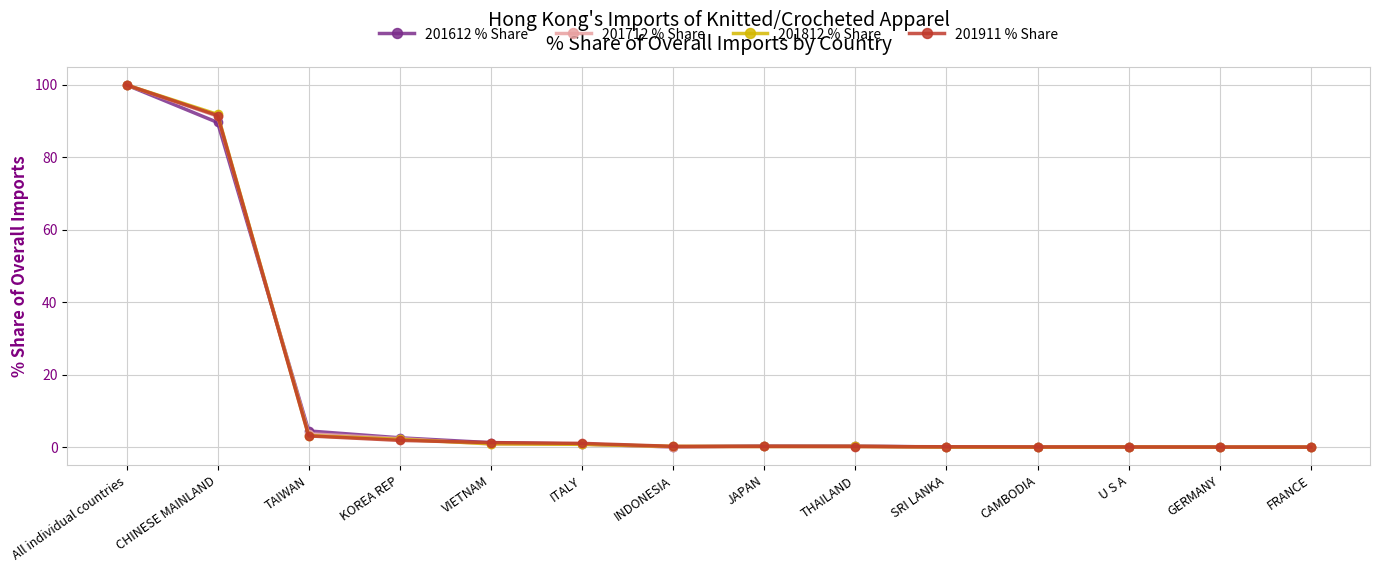

At which category is the sum across all series the highest?

All individual countries